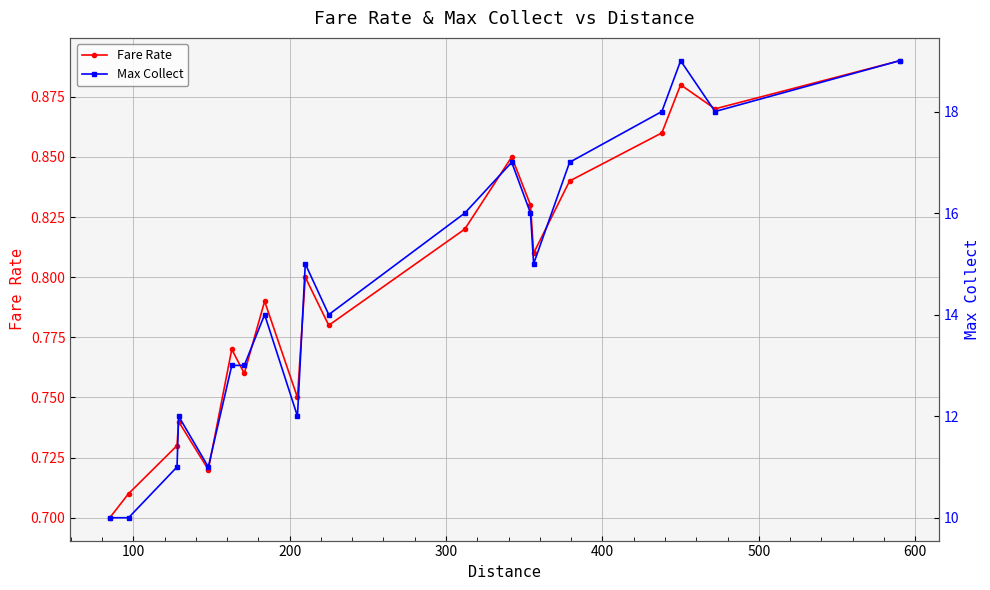

In Fare Rate, how many points are higher than both neighbors (excluding endpoints)?

6